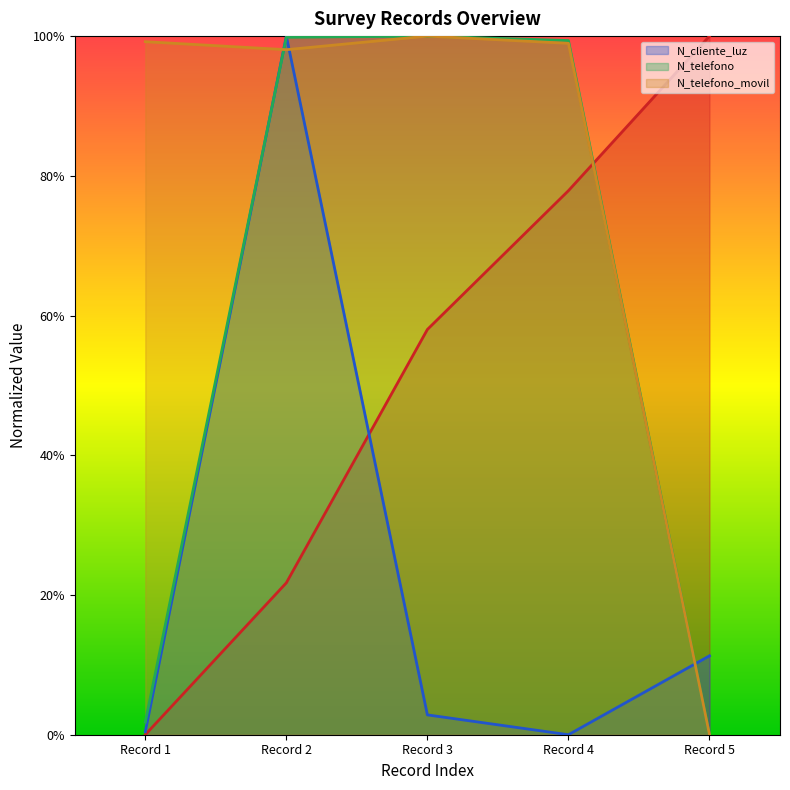

In N_telefono_movil, how many points are higher than both neighbors (excluding endpoints)?

1